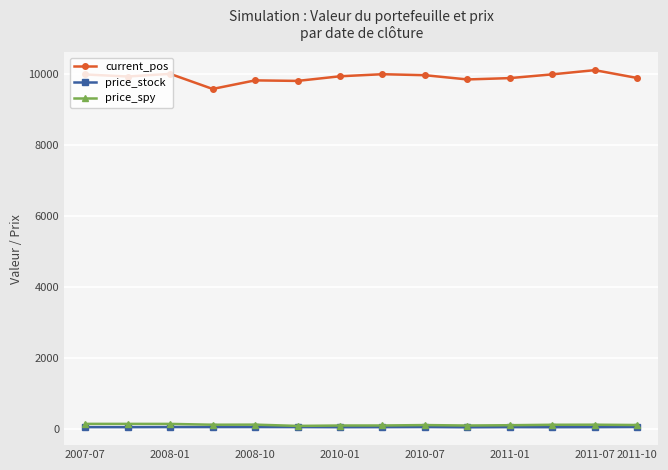

What is the greatest value displayed?

10122.0